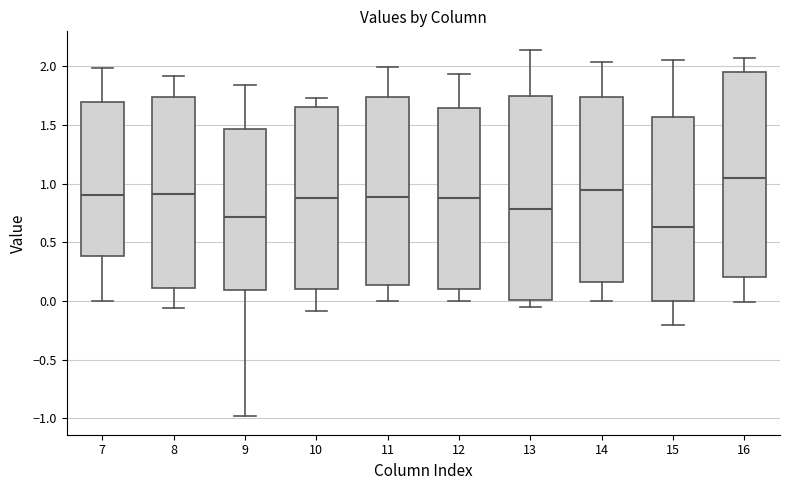

Where does the lower whisker of the box at x = 8 end on the y-axis? The values are not printed on the chart, so give them approximately, as read against the axis.

-0.05